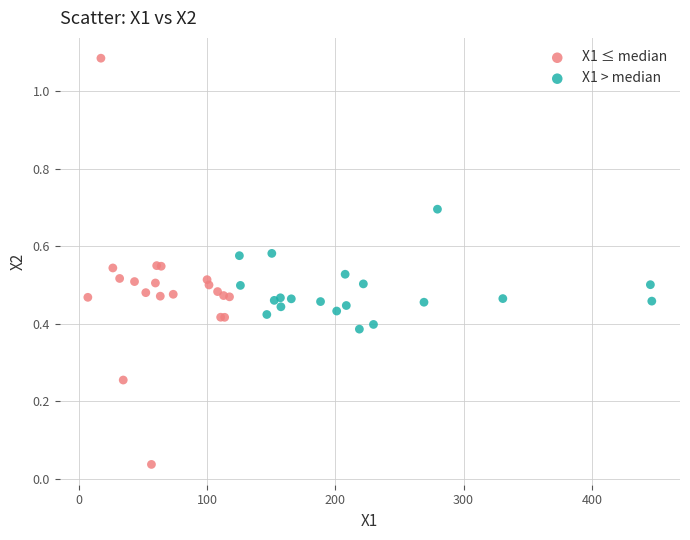

What are all the series names shown in the legend?

X1 ≤ median, X1 > median